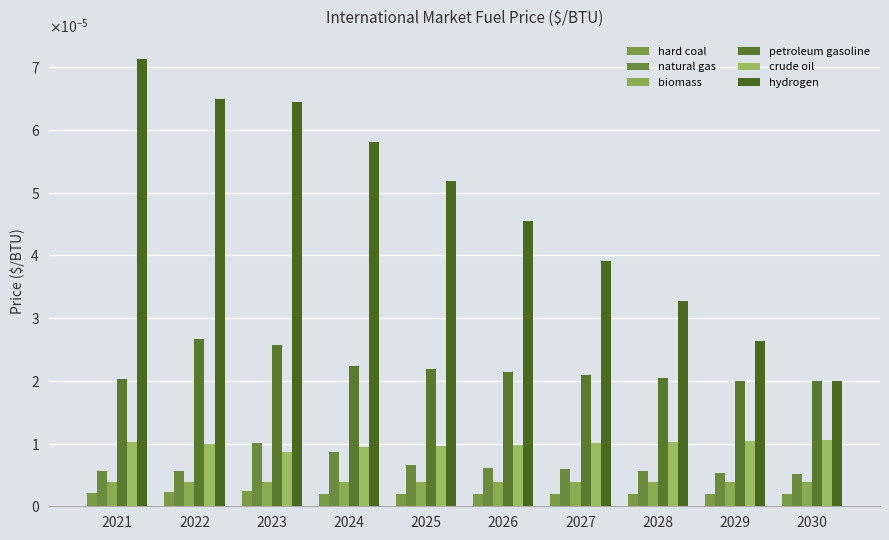

Which category has the highest value in the biomass series?

2021